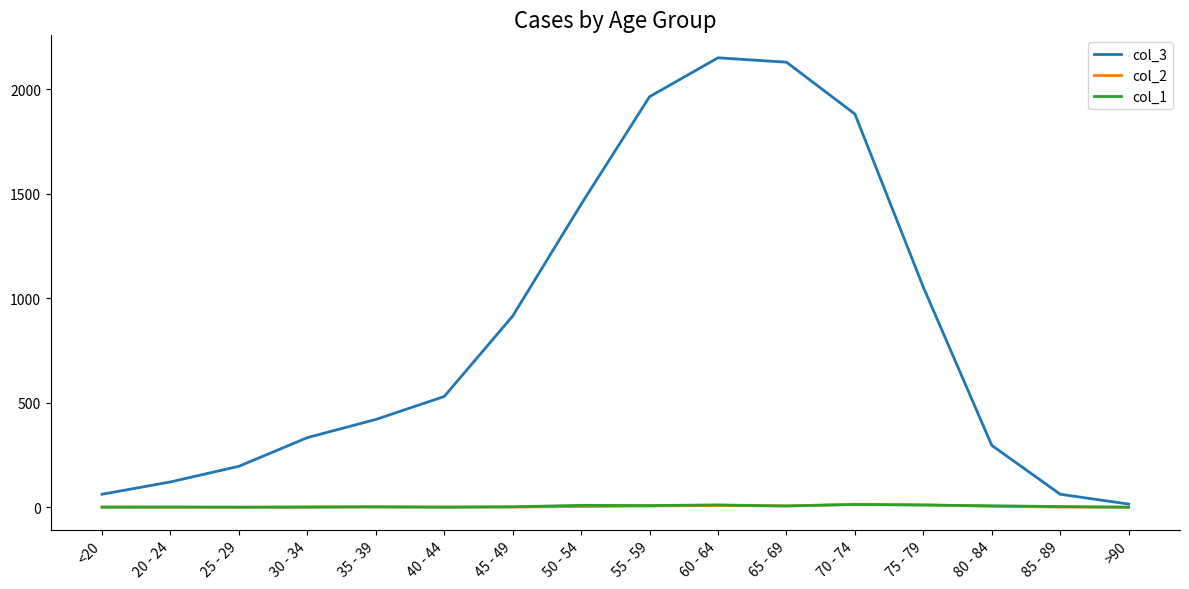

True or false: col_3 has a value of 768 at 65 - 69.

False